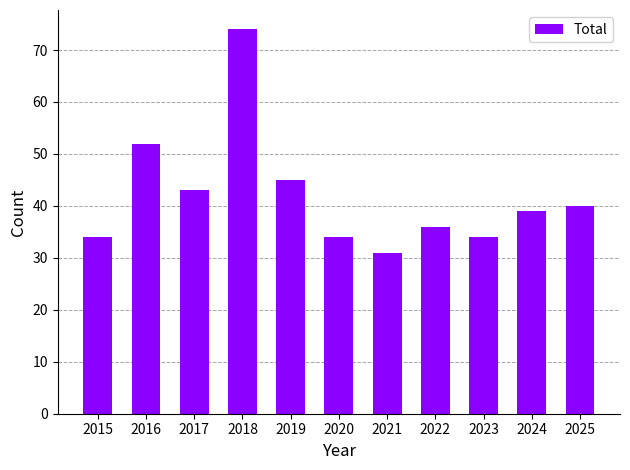

Which has a higher value, 2025 or 2023?

2025